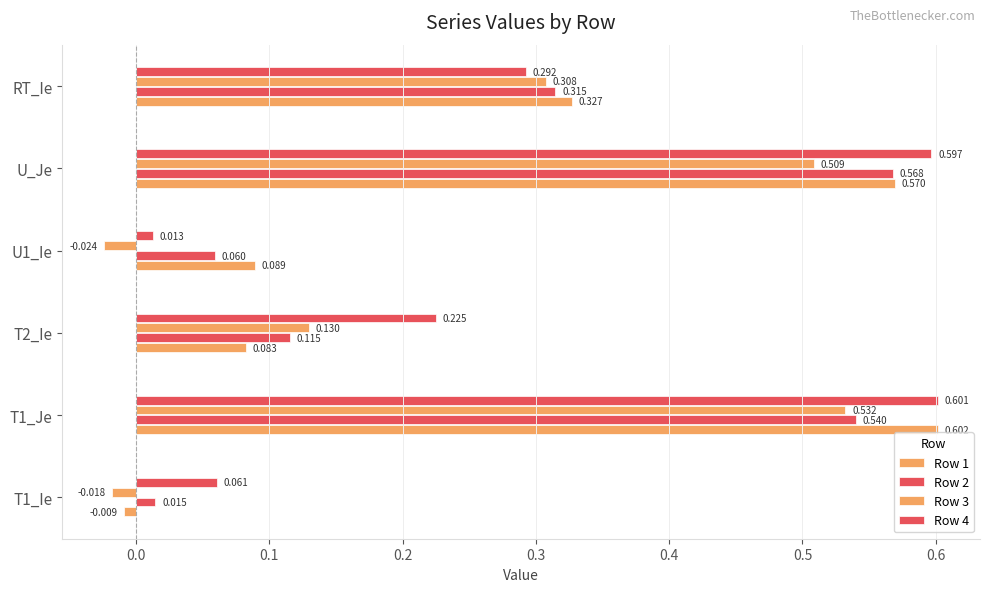

How many values in the Row 1 series are below 0?

1